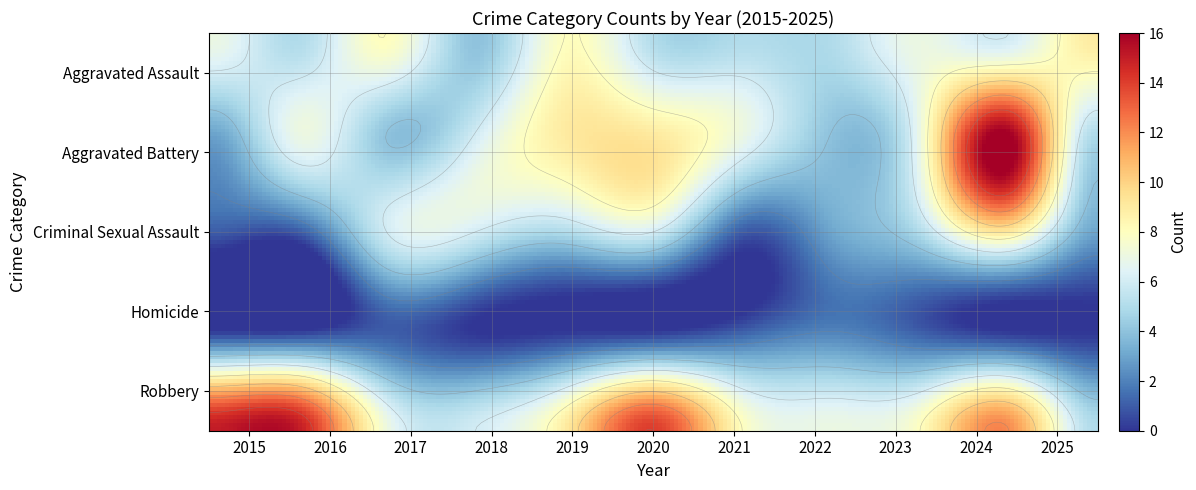

Count the Homicide values in the range 0 to 1.

10